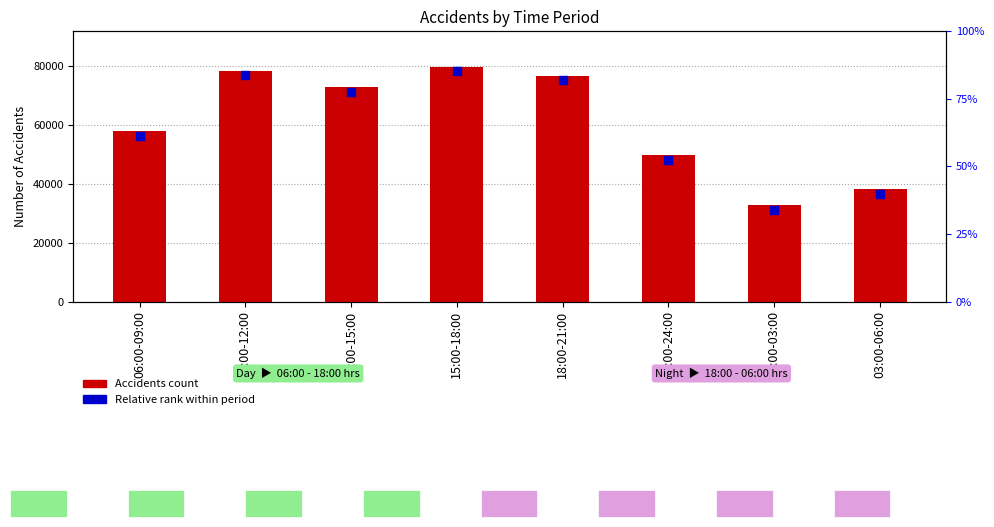

Which series reaches the minimum Y coordinate?

Relative rank within period